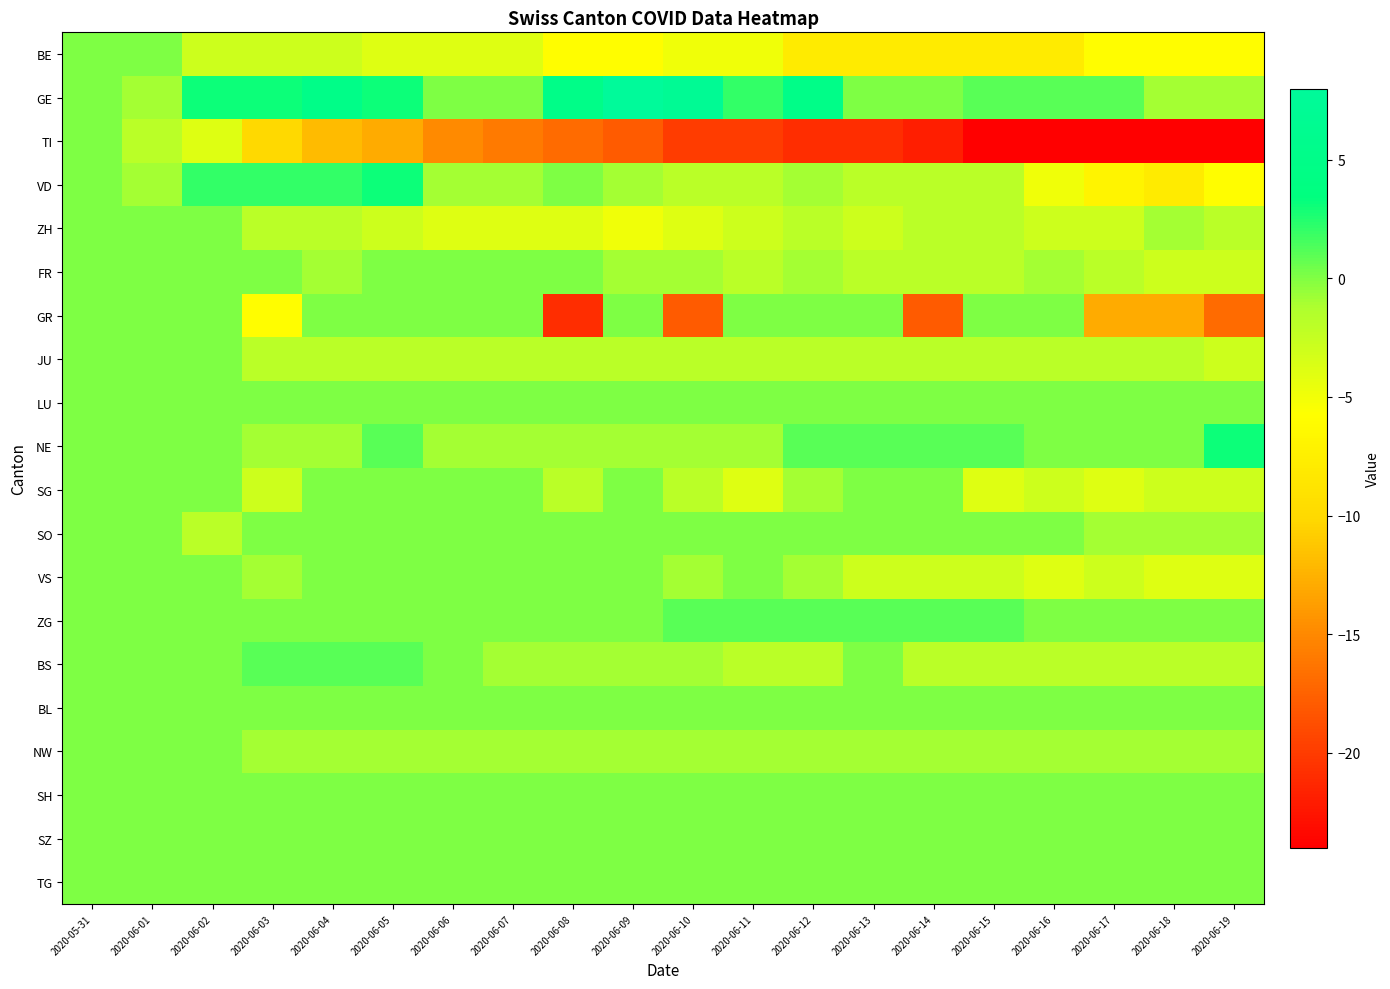

Which has a higher value, 2020-06-16 or 2020-06-12?

2020-06-16